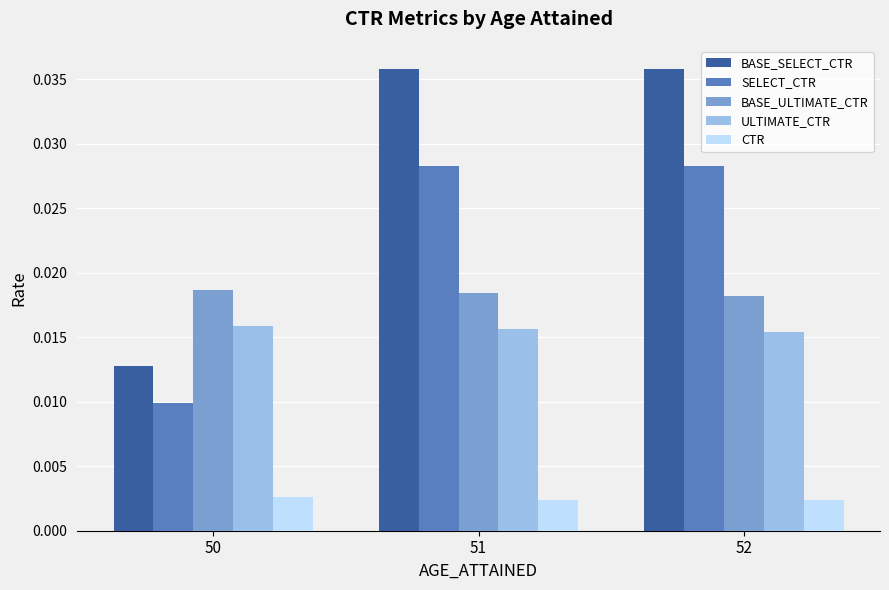

Which series changed the most between 50 and 51?

BASE_SELECT_CTR